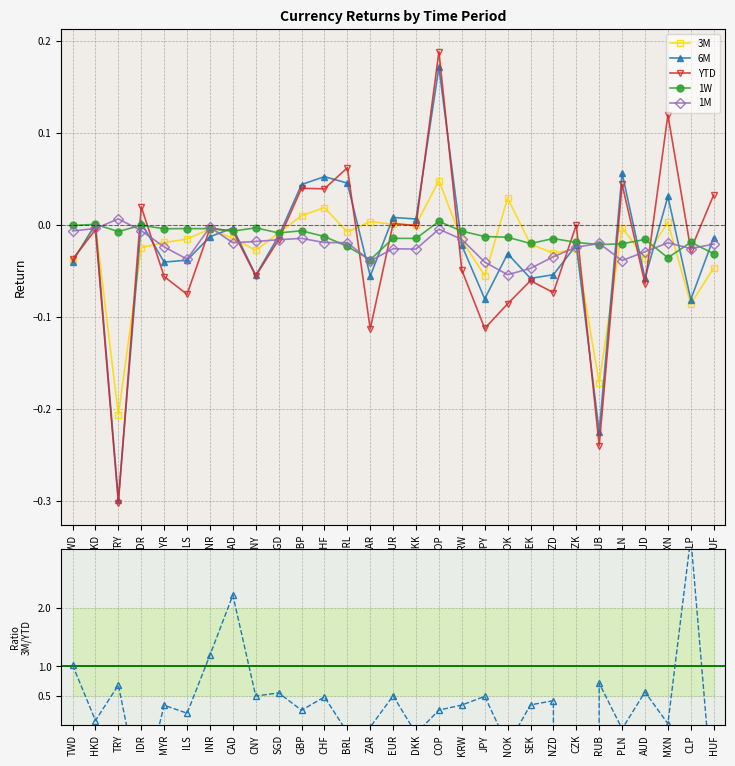

How many series are shown in this chart?

6